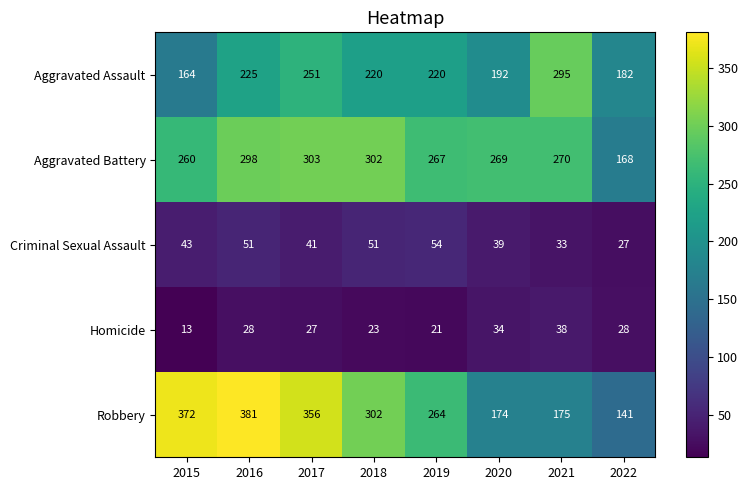

How many distinct data groups are displayed?

5